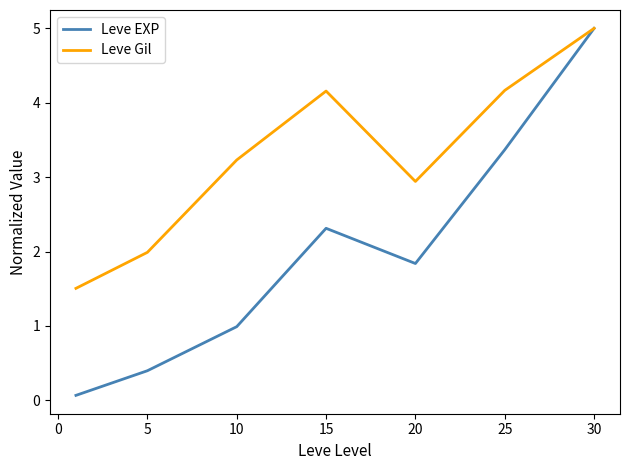

What is the greatest value displayed?

5.0